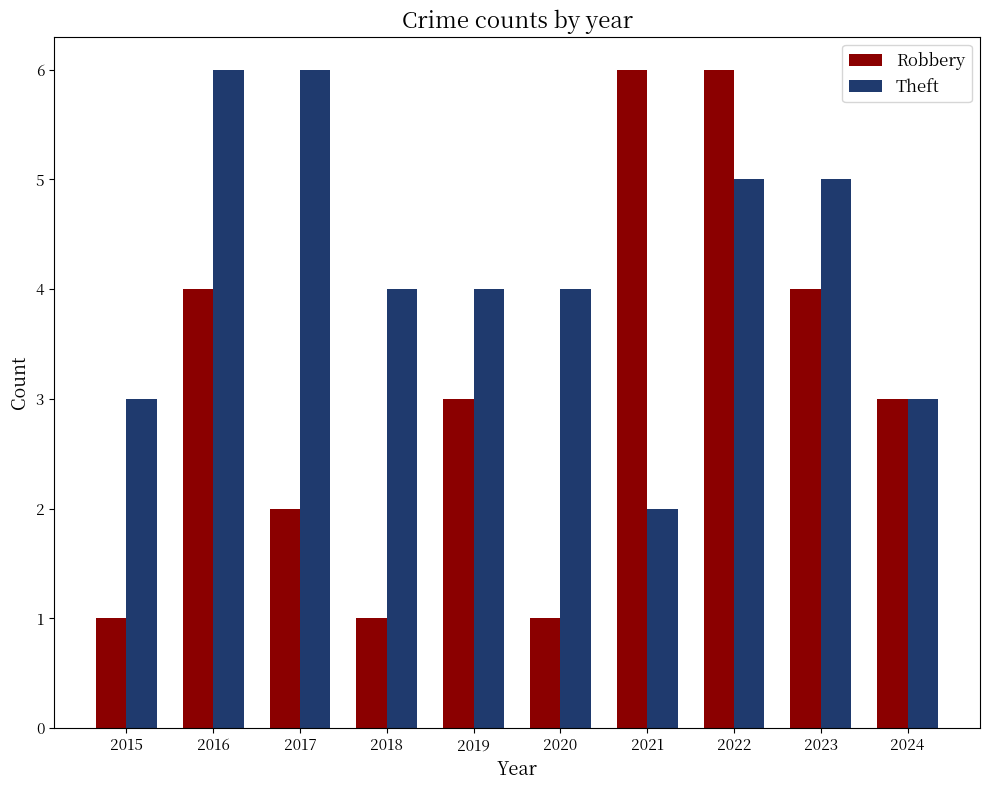

How many bars are there in each group?

2